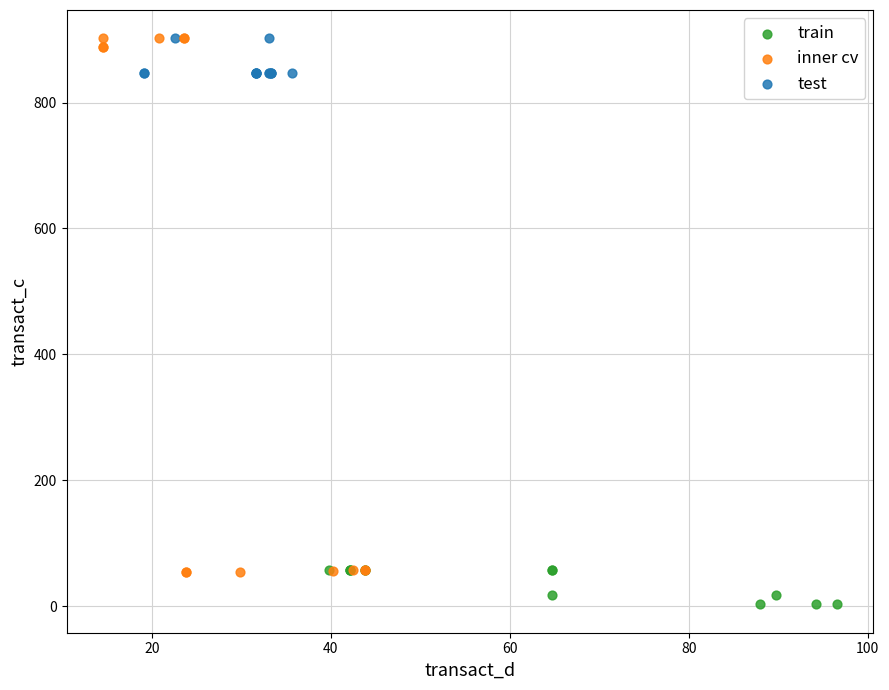

Which series contains the lowest Y value?

train